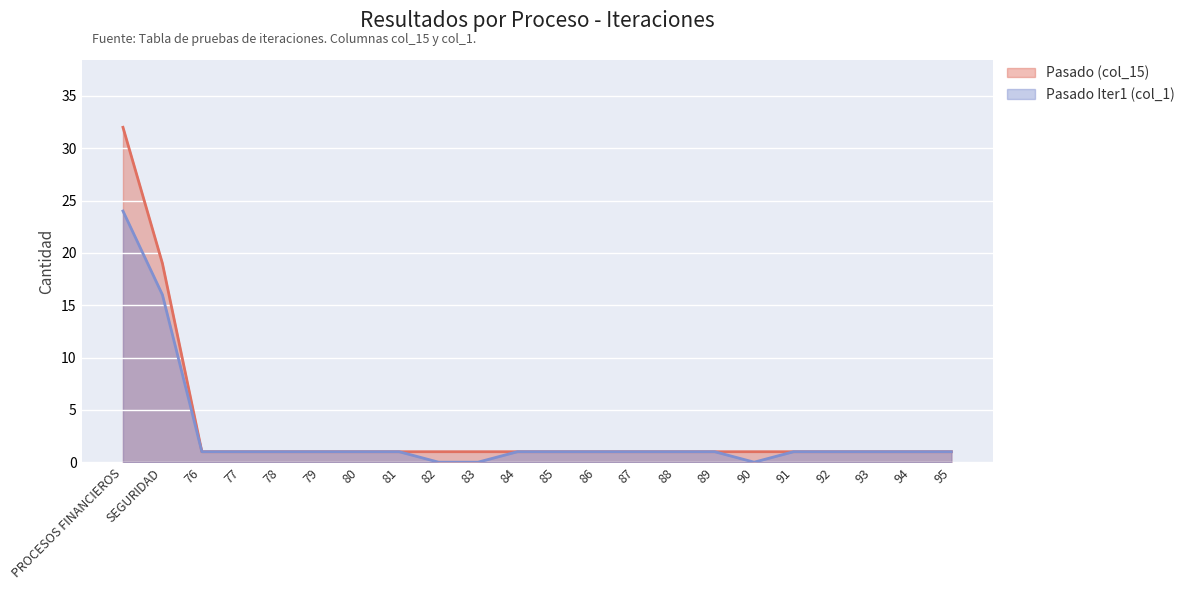

What is the sum of the Pasado Iter1 (col_1) values at PROCESOS FINANCIEROS and 82?

24